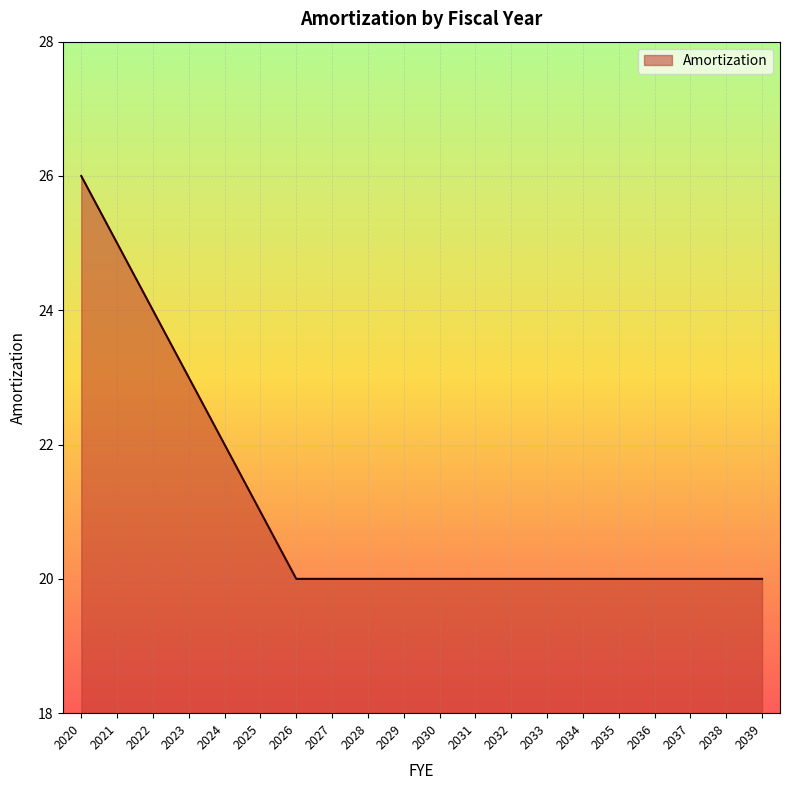

What is the ratio of the value at 2026 to the value at 2036?

1.0